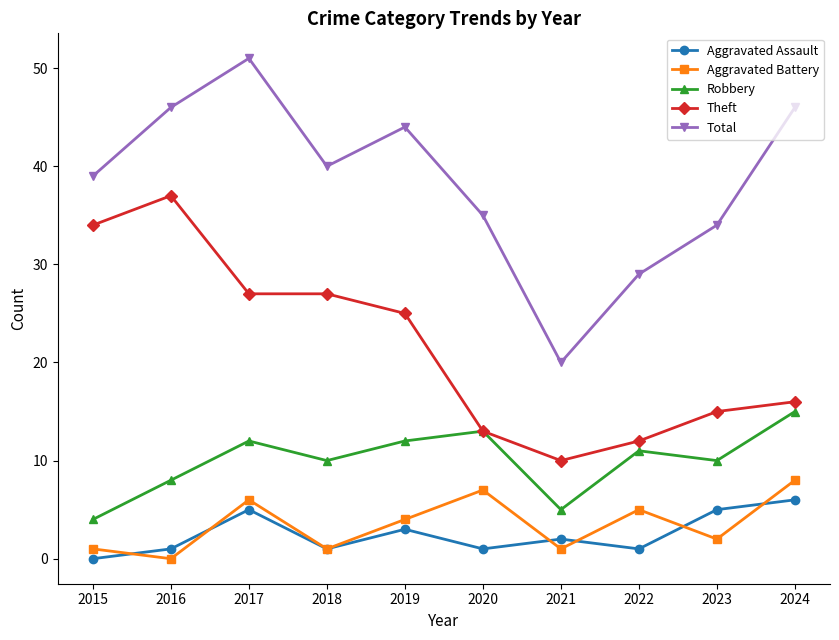

What is the sum of the Total values at 2018 and 2021?

60